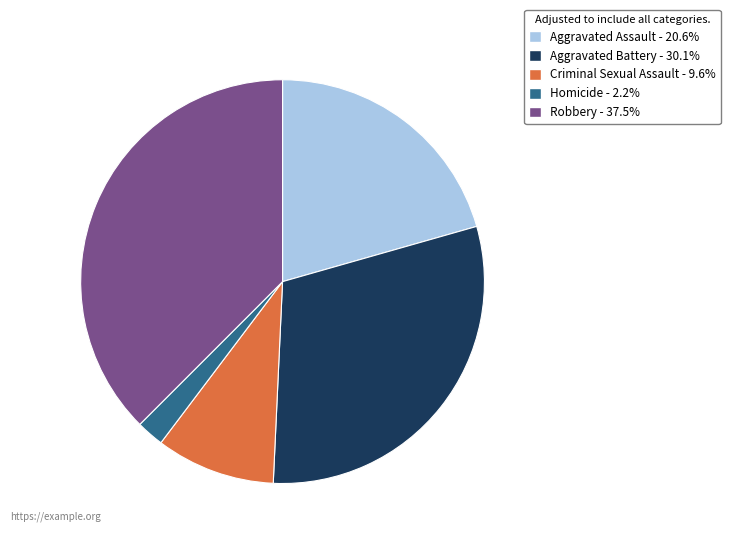

Combined, do Homicide and Aggravated Battery account for over 50%?

No